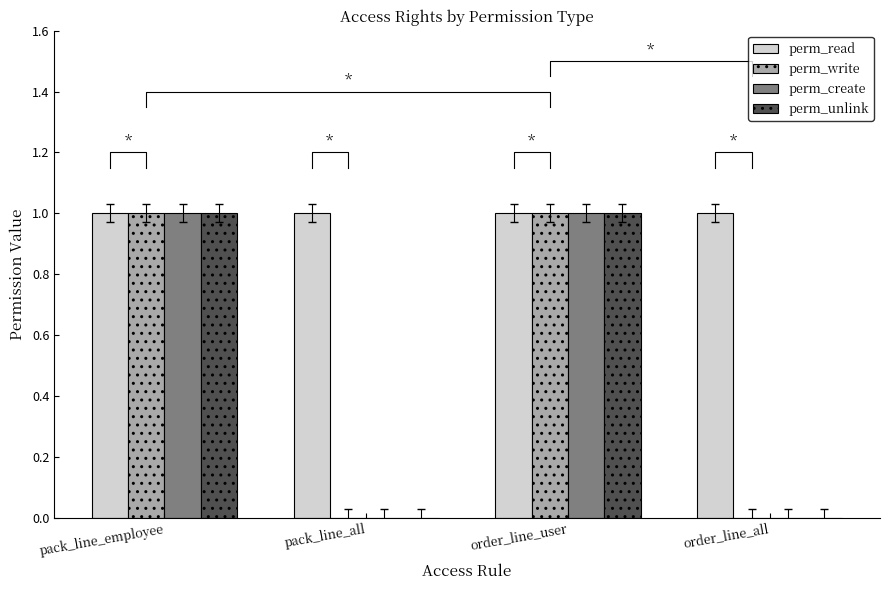

How many data points in perm_write are less than 1?

2